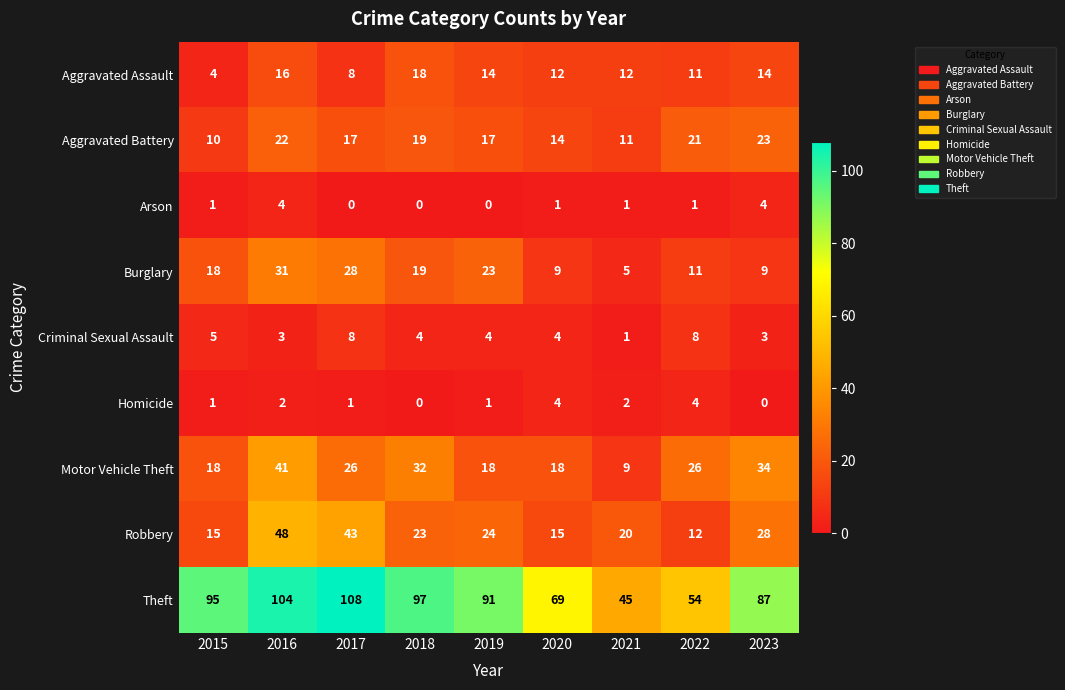

Is it true that Aggravated Battery equals 9 at 2019?

False